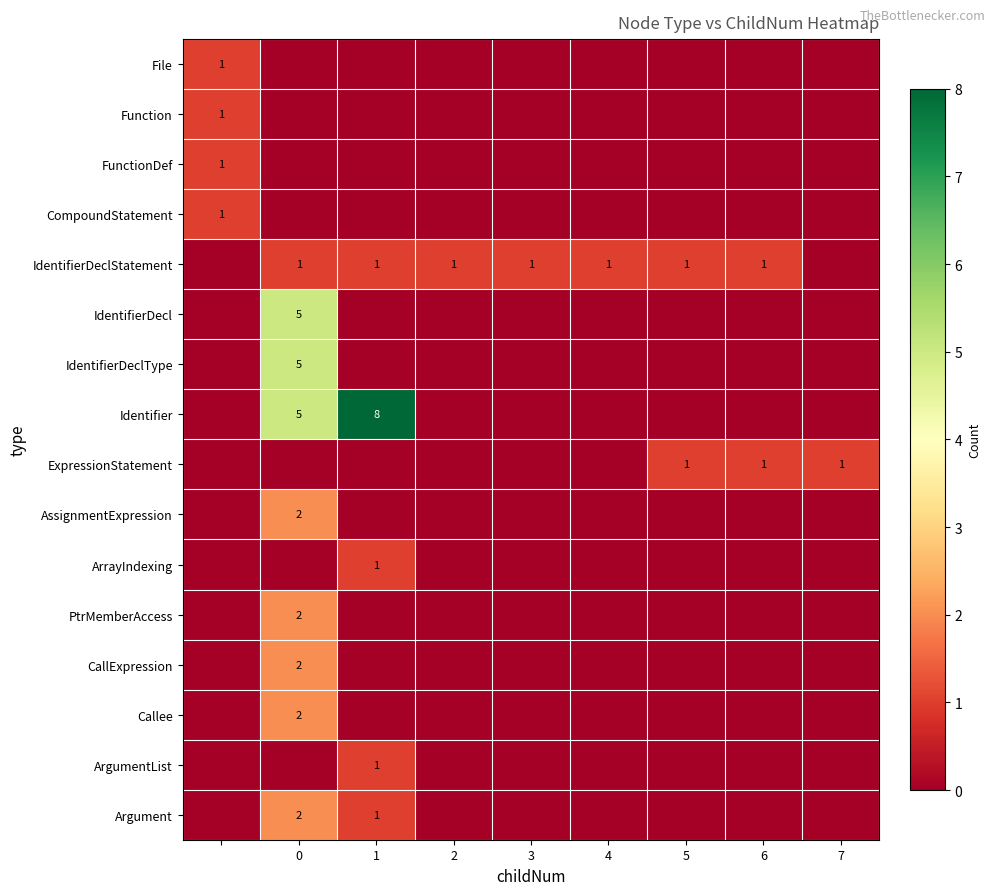

The value of Argument at 0 is 1. True or false?

False